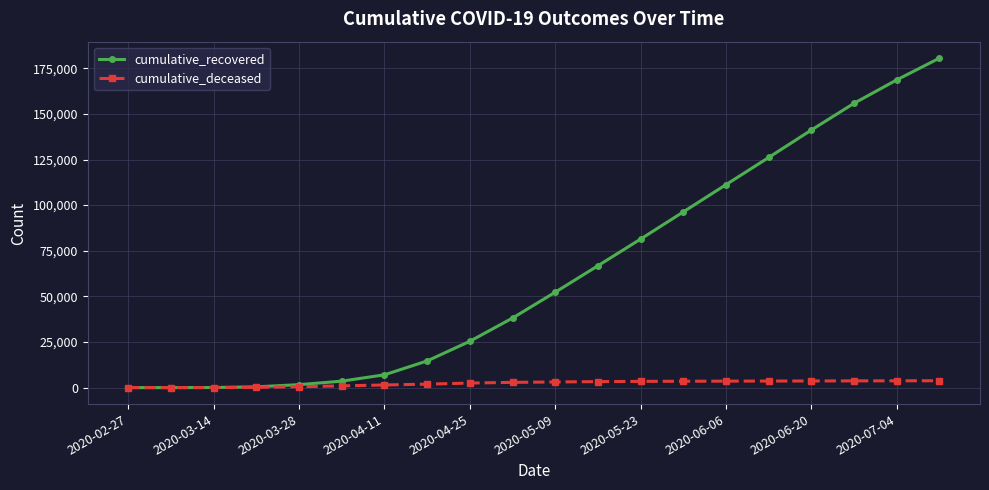

Rank the series by their average value, from lowest to highest.

cumulative_deceased, cumulative_recovered